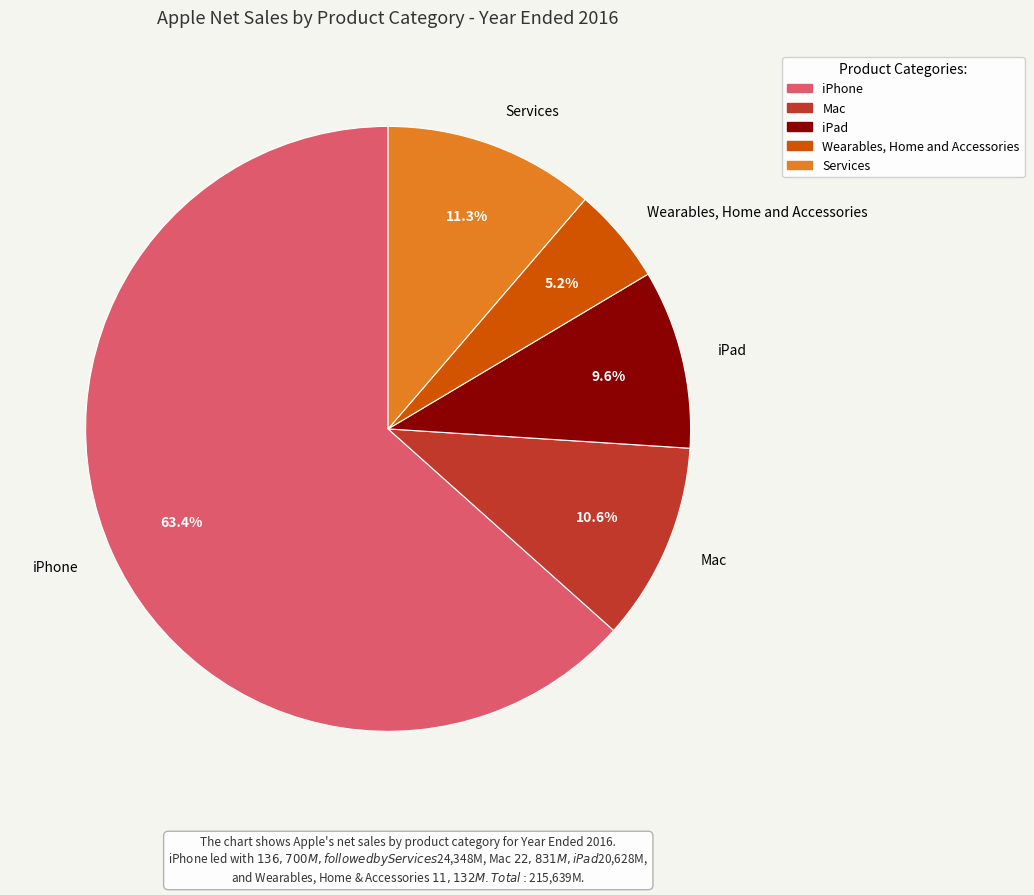

To the nearest percent, what is the difference between the iPad and iPhone slice percentages?

54%